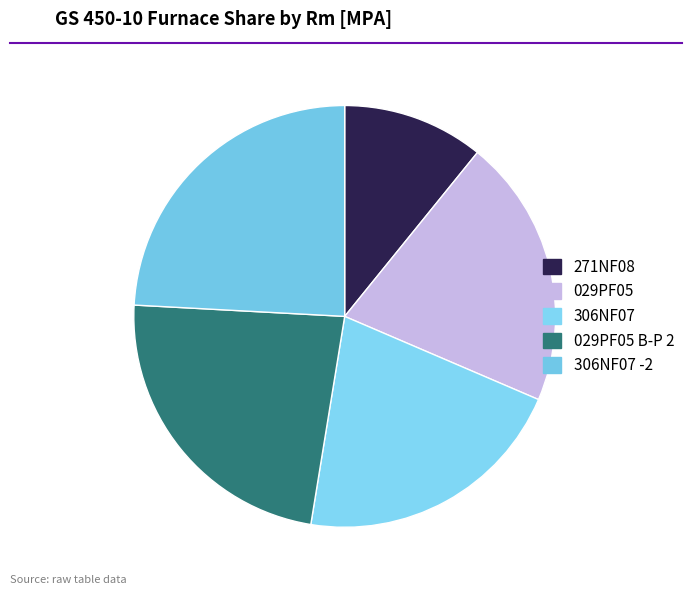

True or false: 306NF07 accounts for 21% of the total.

True